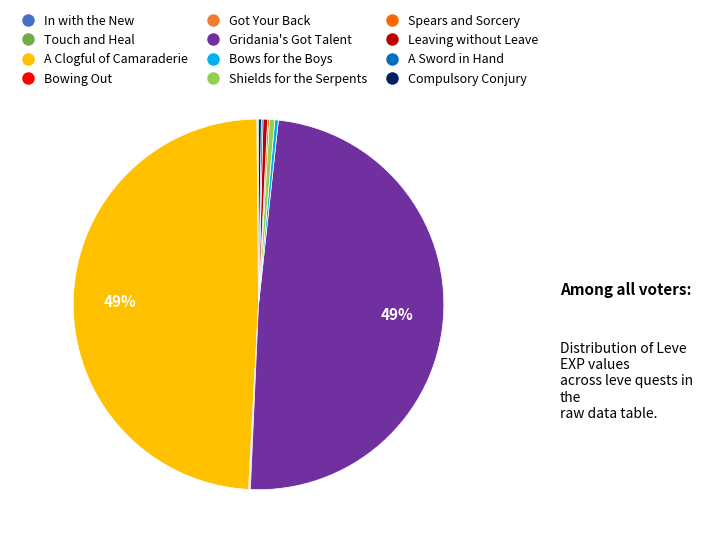

The Shields for the Serpents slice represents 7% of the pie. True or false?

False